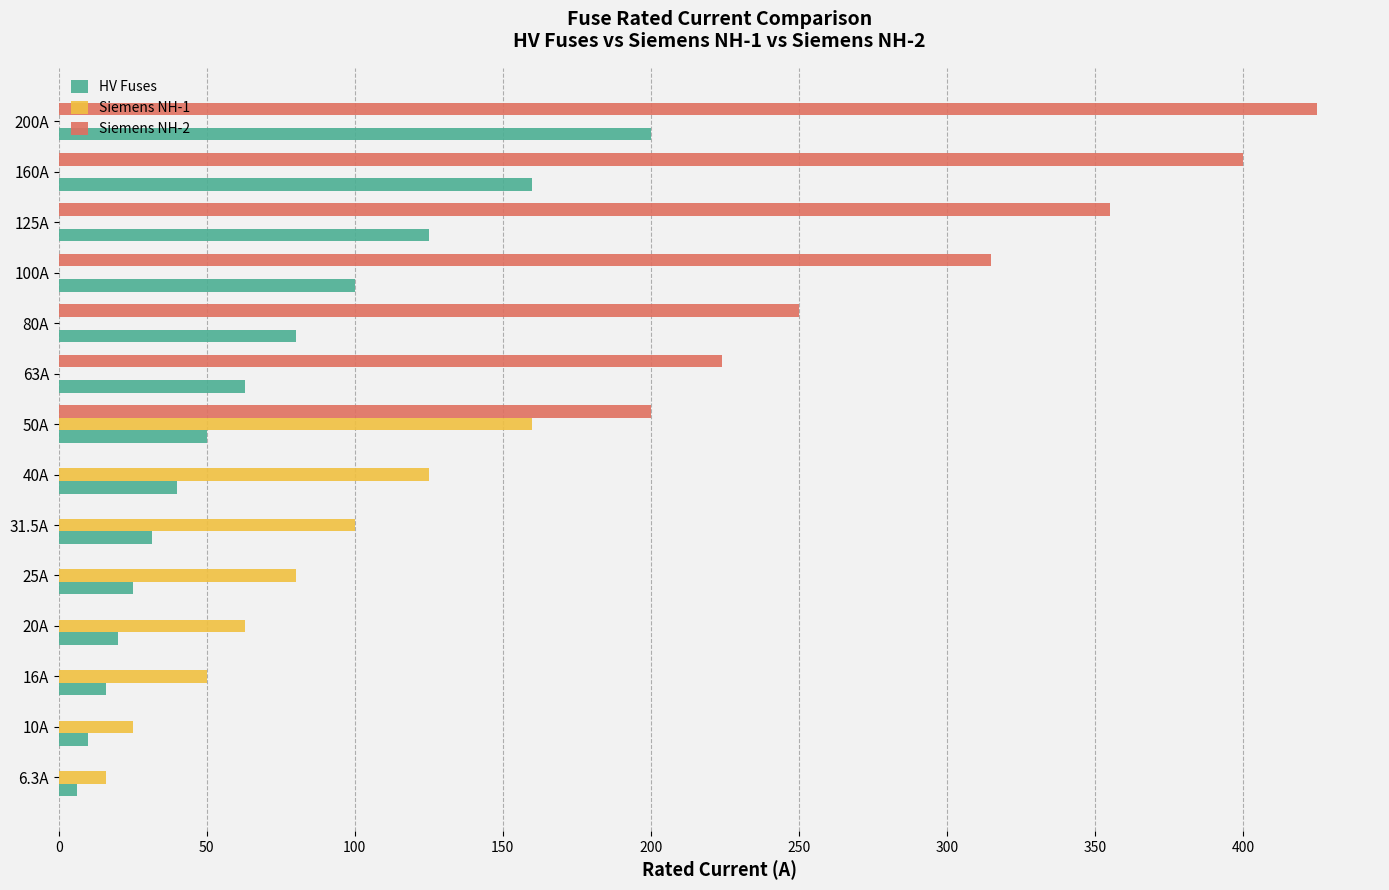

What is the sum of the Siemens NH-2 values at 160A and 100A?

715.0